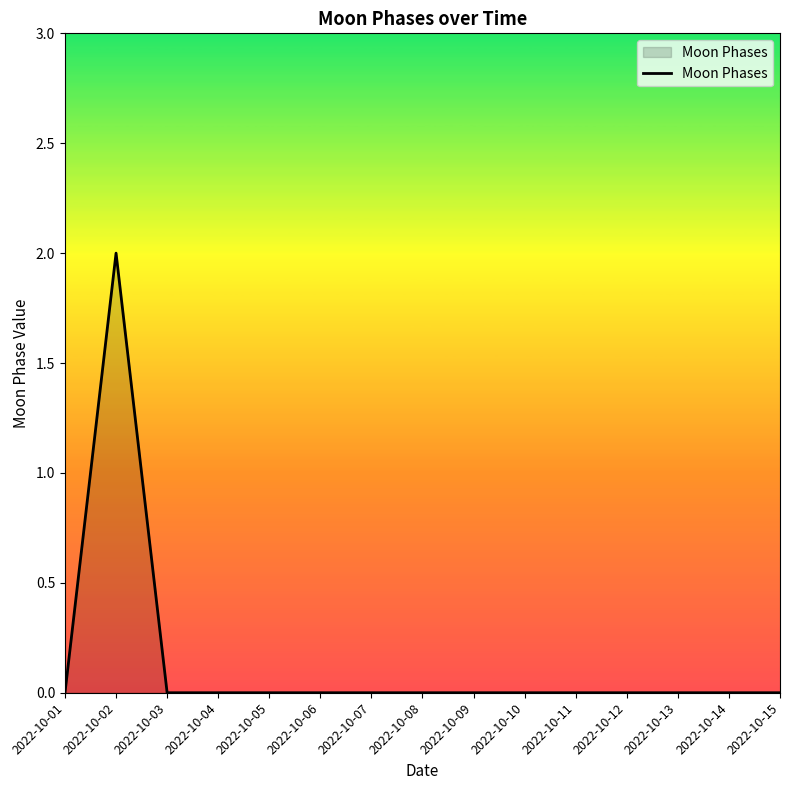

Is it true that the value at 2022-10-11 is -1?

False